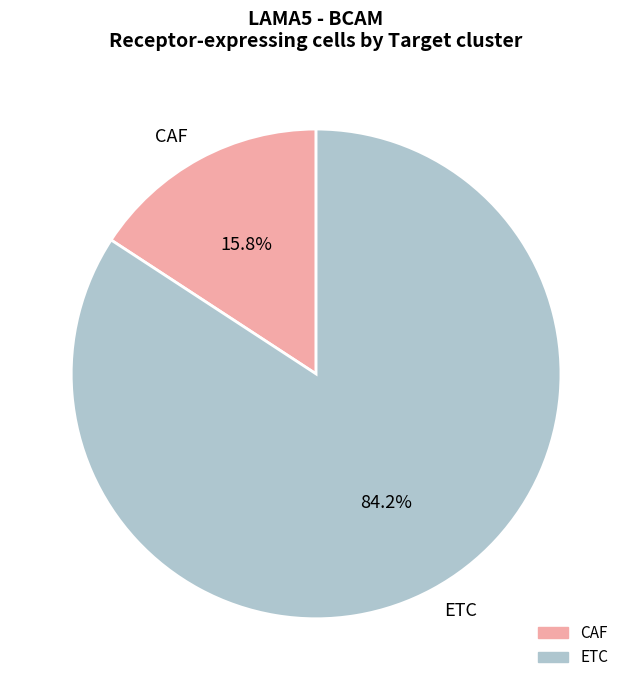

Rank the categories by value from highest to lowest.

ETC, CAF